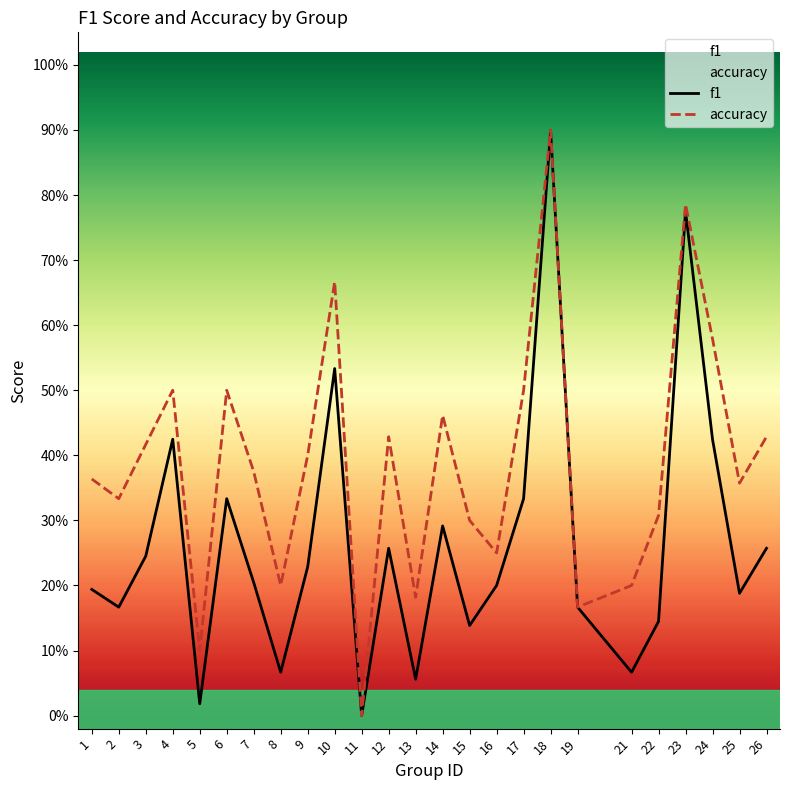

What is the difference between the accuracy values at 4 and 26?

0.1